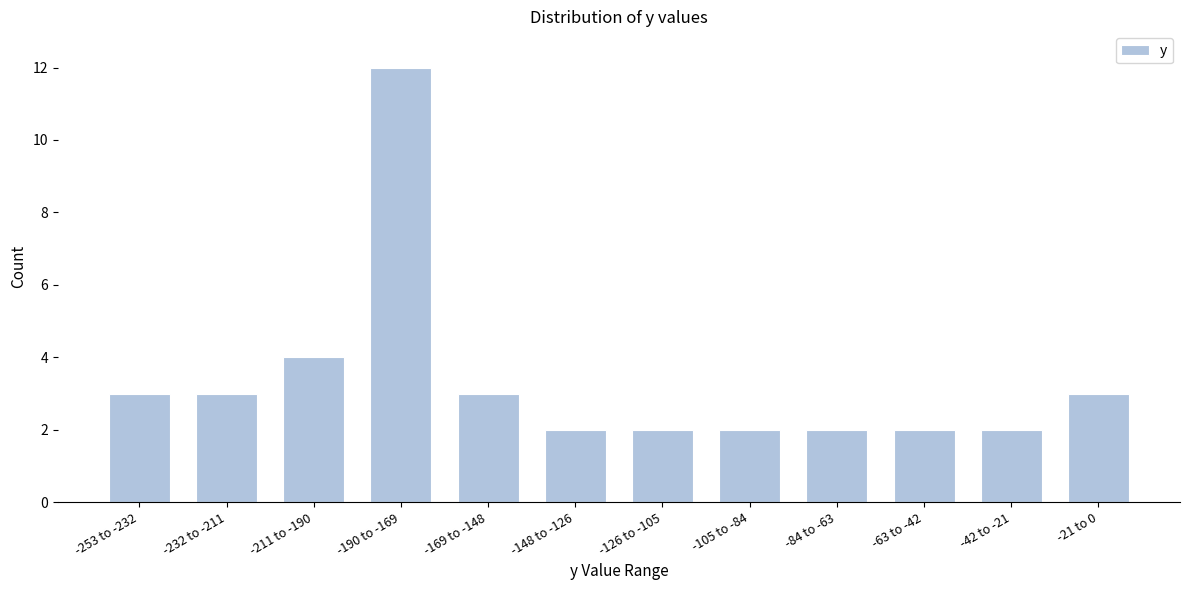

Reading left to right, extract all data points from this chart.

3	3	4	12	3	2	2	2	2	2	2	3